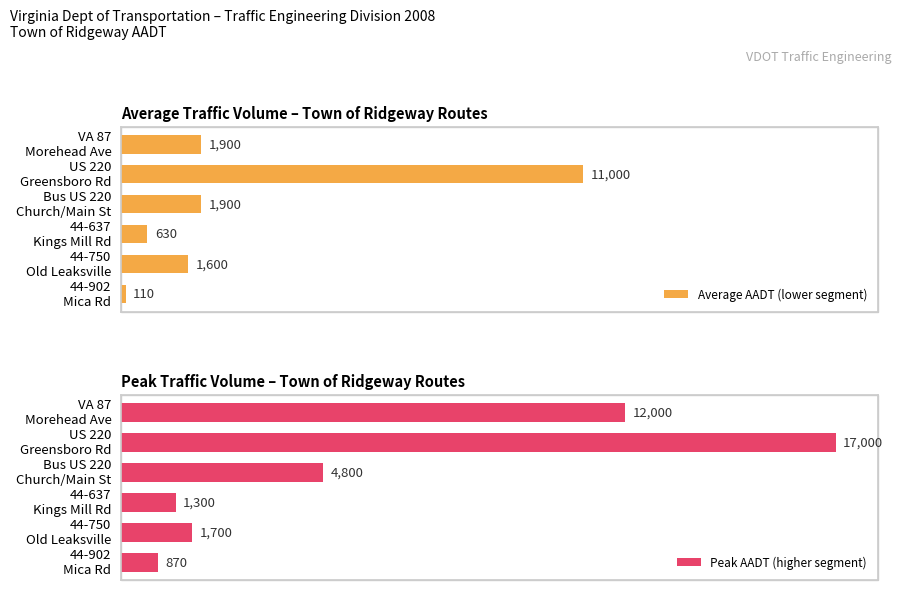

List the labels in order of Average AADT (lower segment) value, smallest first.

44-902 Mica Rd, 44-637 Kings Mill Rd, 44-750 Old Leaksville, VA 87 Morehead Ave, Bus US 220 Church/Main St, US 220 Greensboro Rd